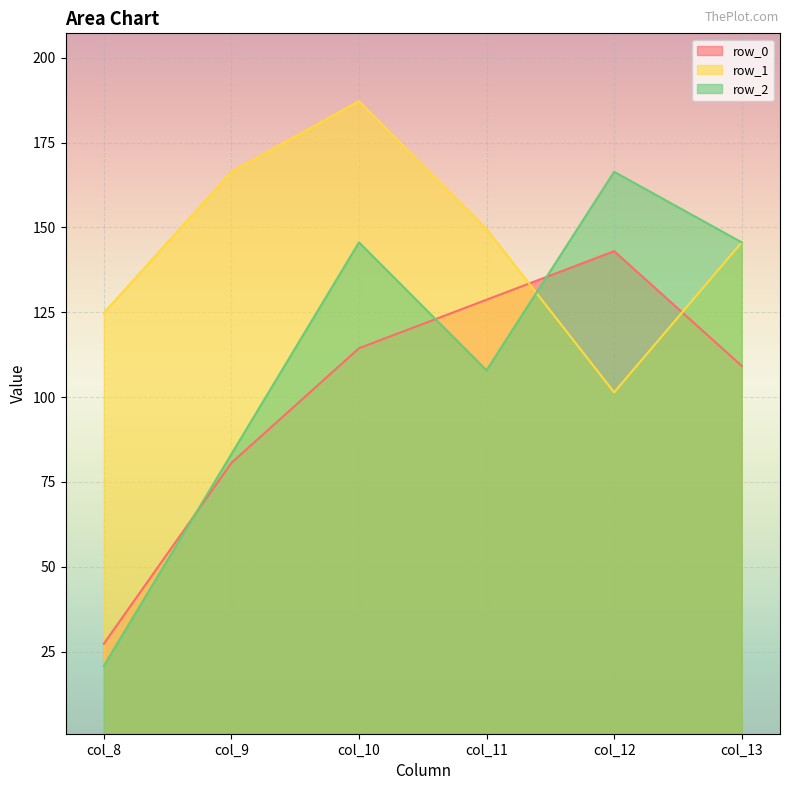

How many lines are shown in the chart?

3